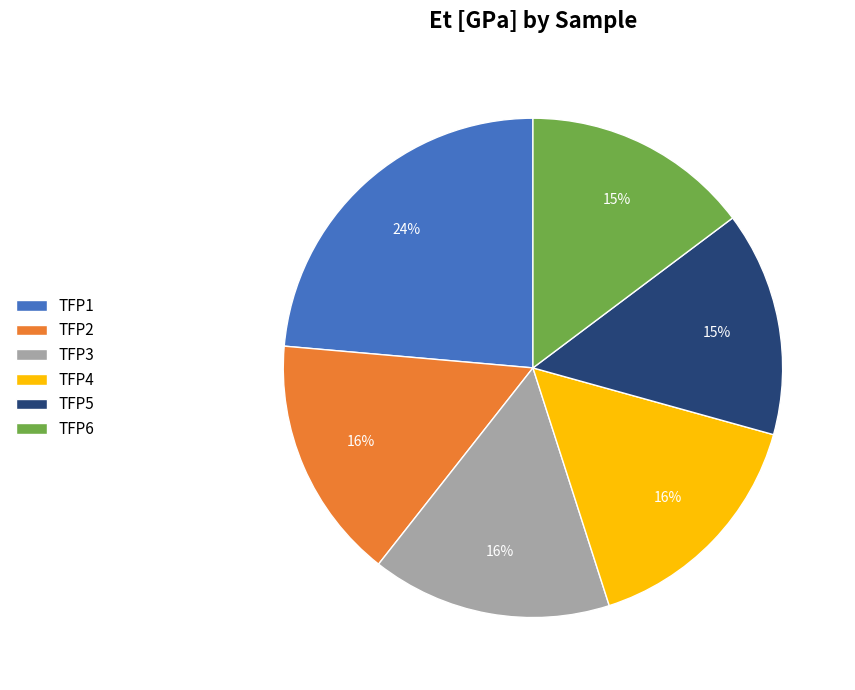

Does TFP4 account for over 50% of the chart?

No